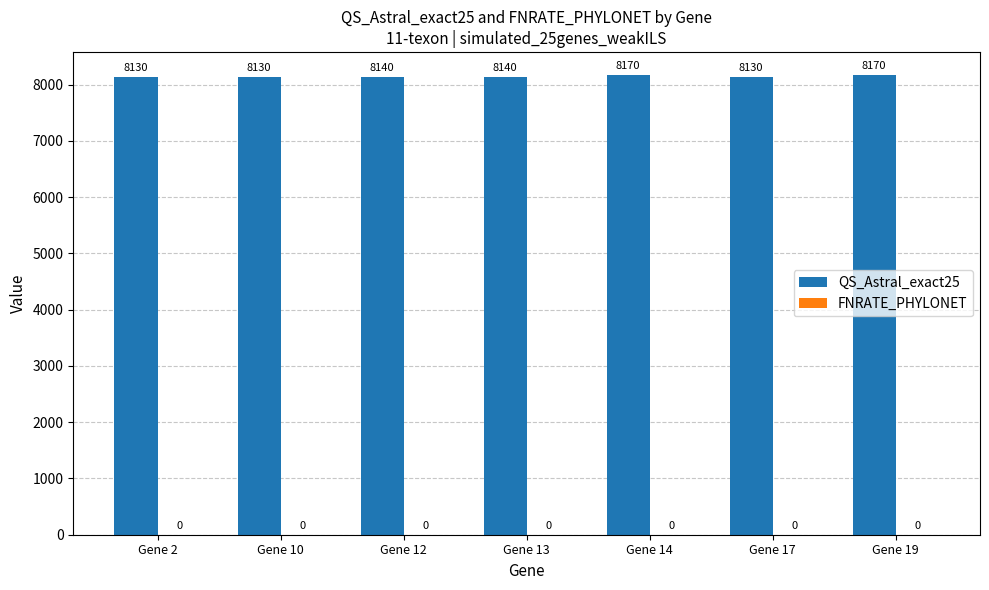

True or false: the data shows 8170 at Gene 19.

True